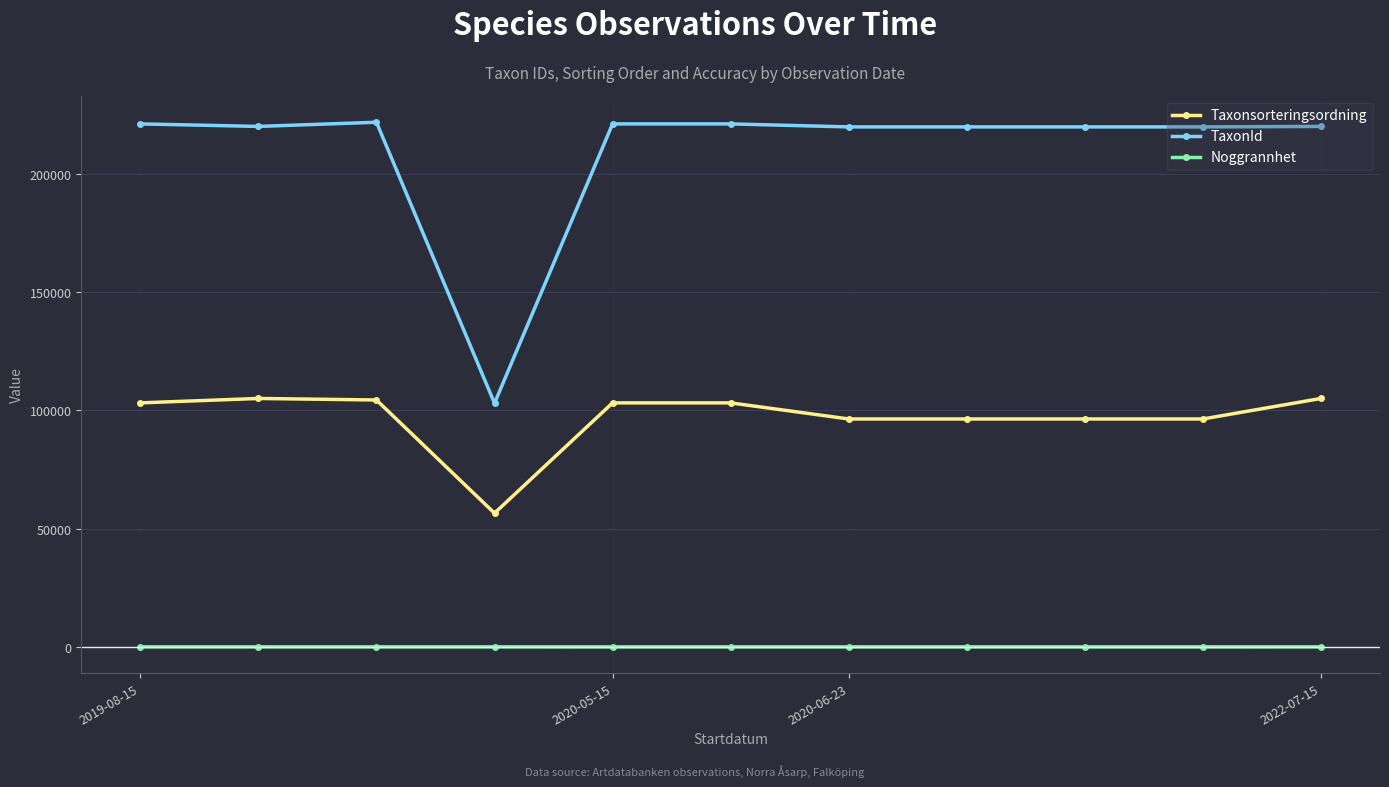

Which series has the largest total across all categories?

TaxonId